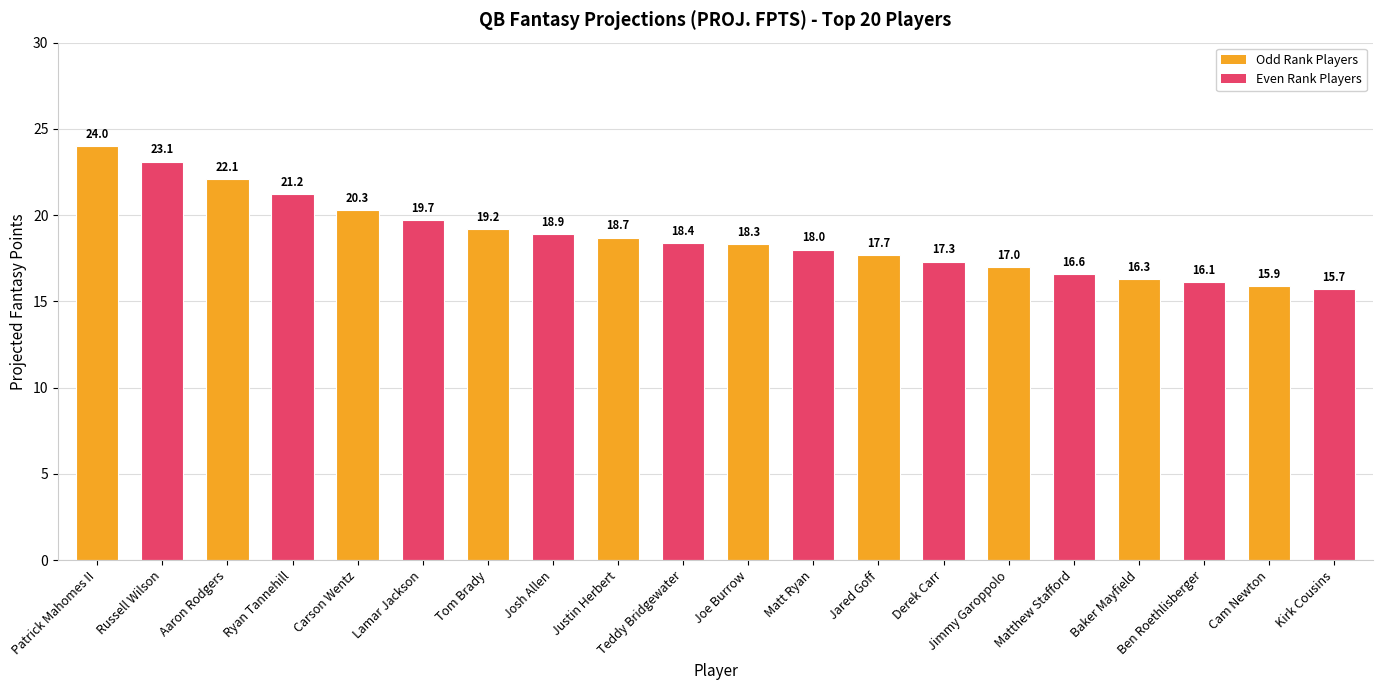

True or false: the data shows 12.5 at Justin Herbert.

False